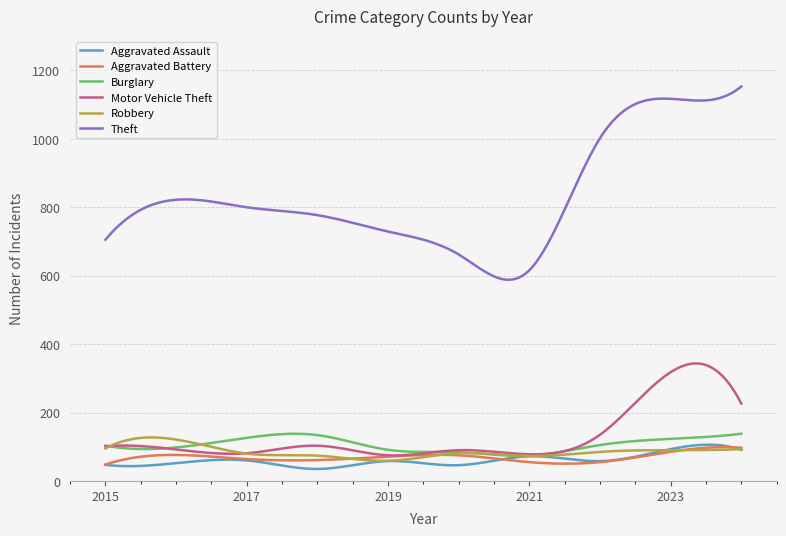

Which series has the largest total across all categories?

Theft